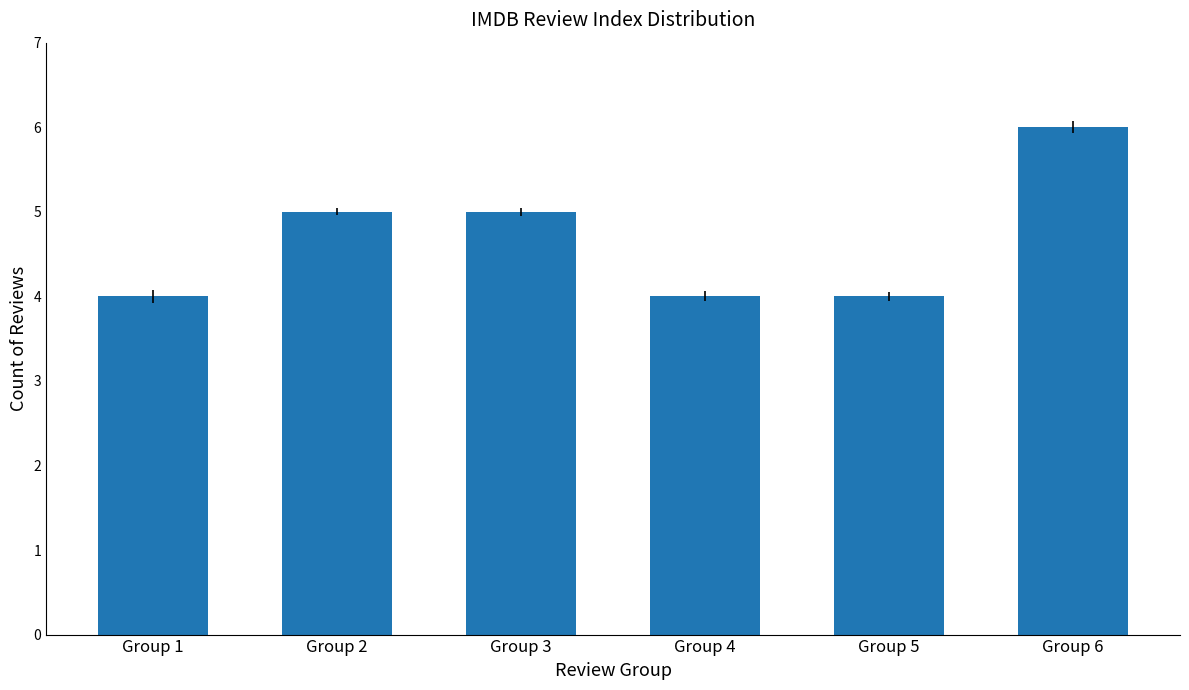

How many bars are there in total?

6